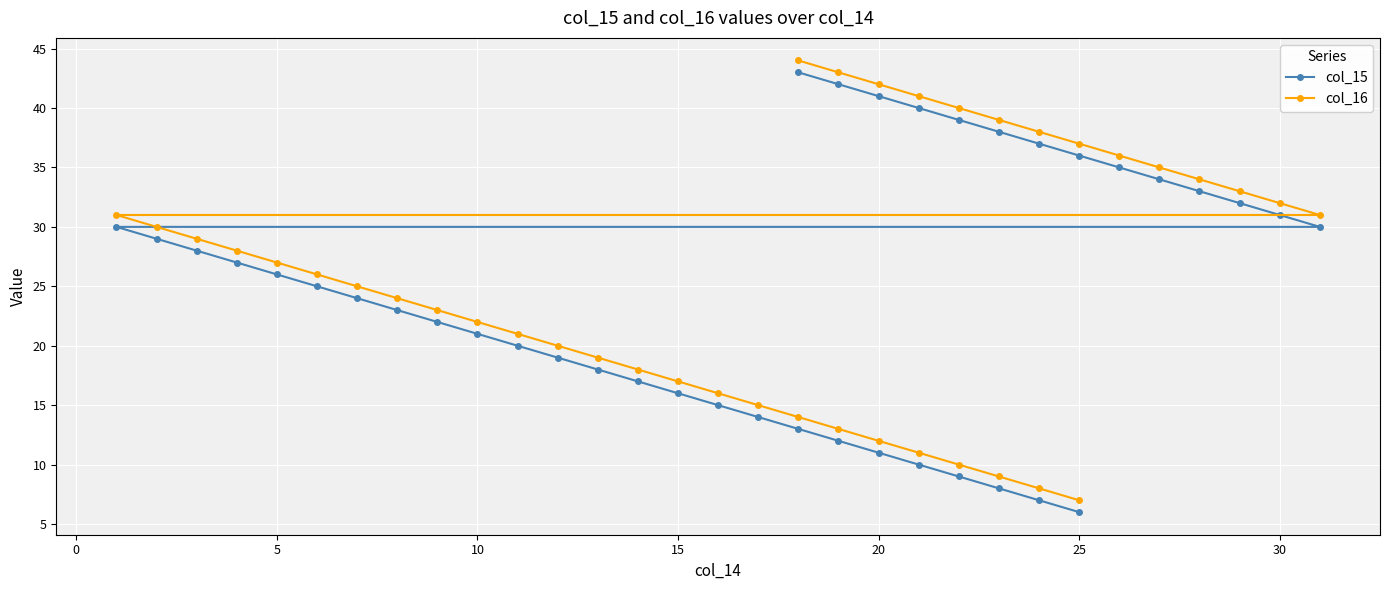

What is the average value of the col_16 series?

26